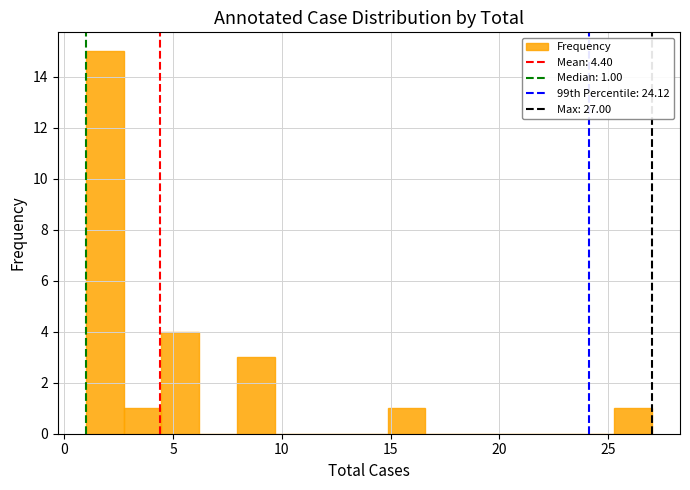

Around what value on the x-axis is the tallest bar? Give the approximate position of its centre, as read against the axis.

2.0